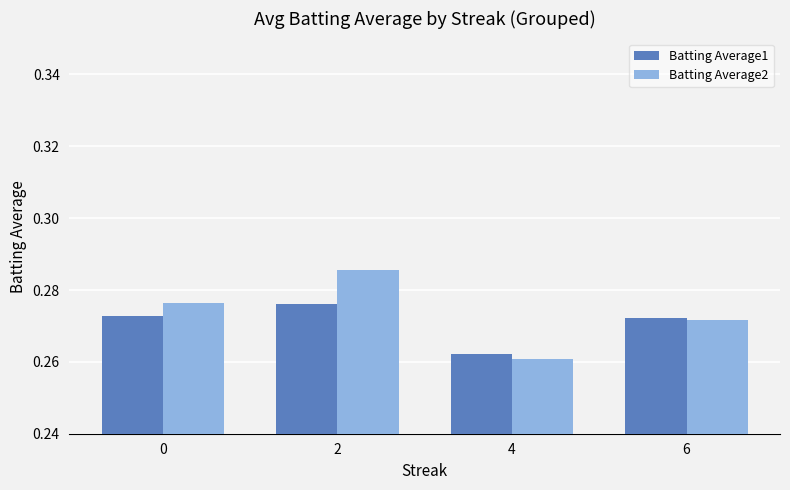

Where is Batting Average2 nearest to the value 0?

4